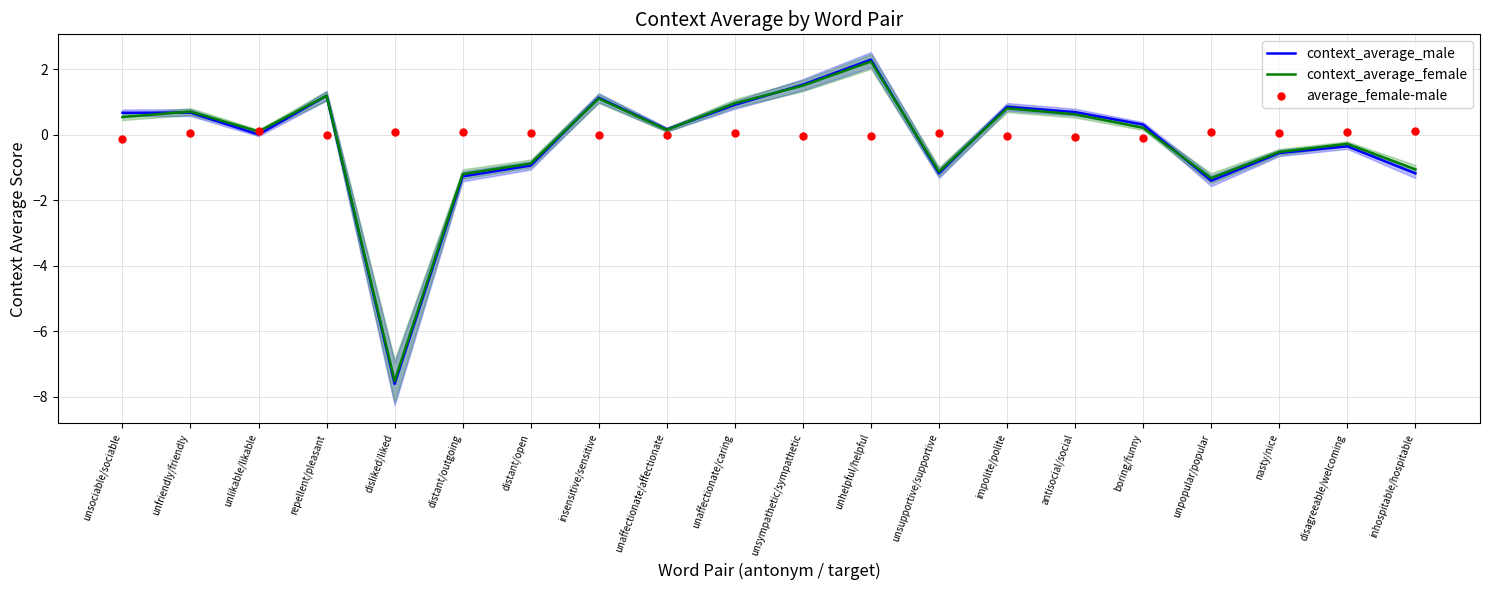

Which series has the widest spread of Y values?

context_average_male